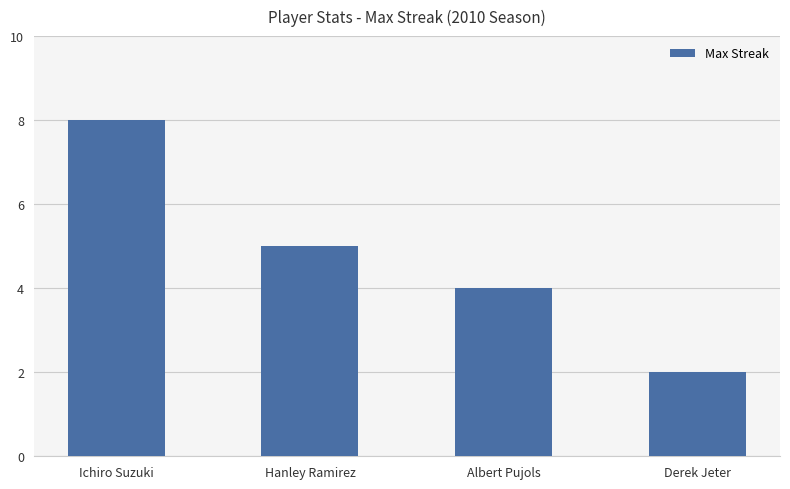

What is the average value?

5